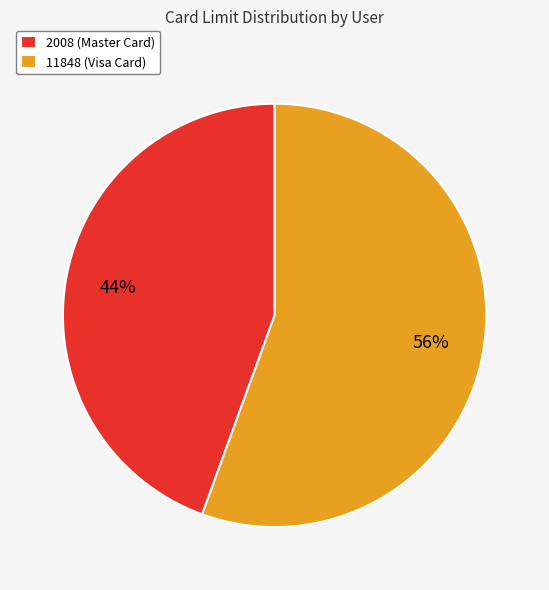

Is the sum of 2008 (Master Card) and 11848 (Visa Card) greater than half?

Yes